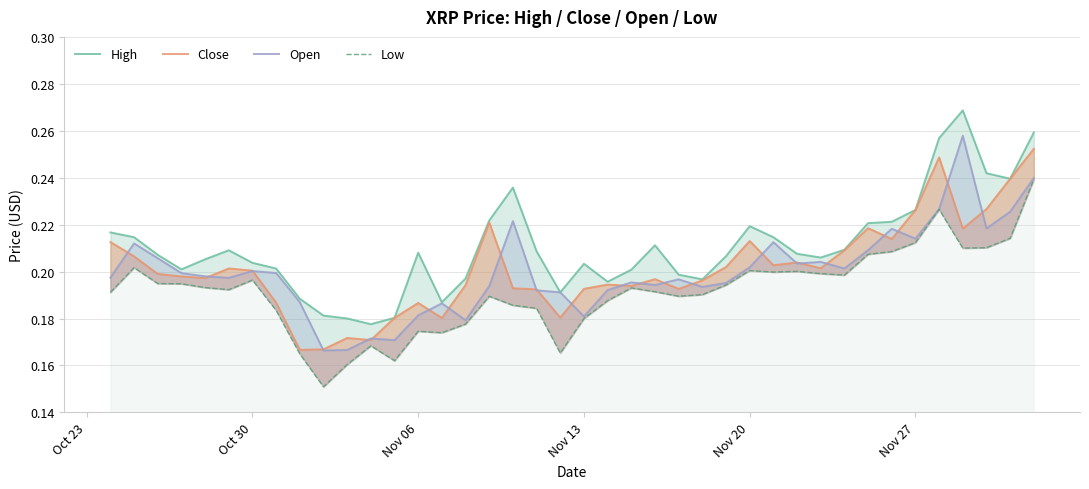

True or false: Low and High cross at least once.

False